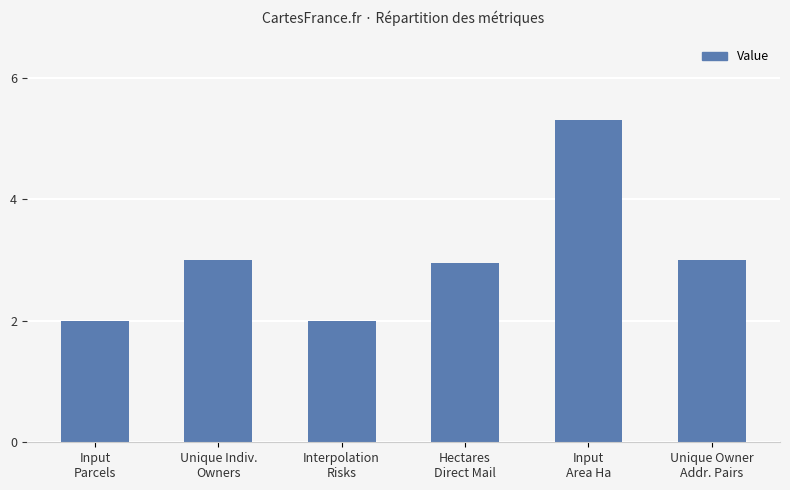

What is the sum of all values?

18.3